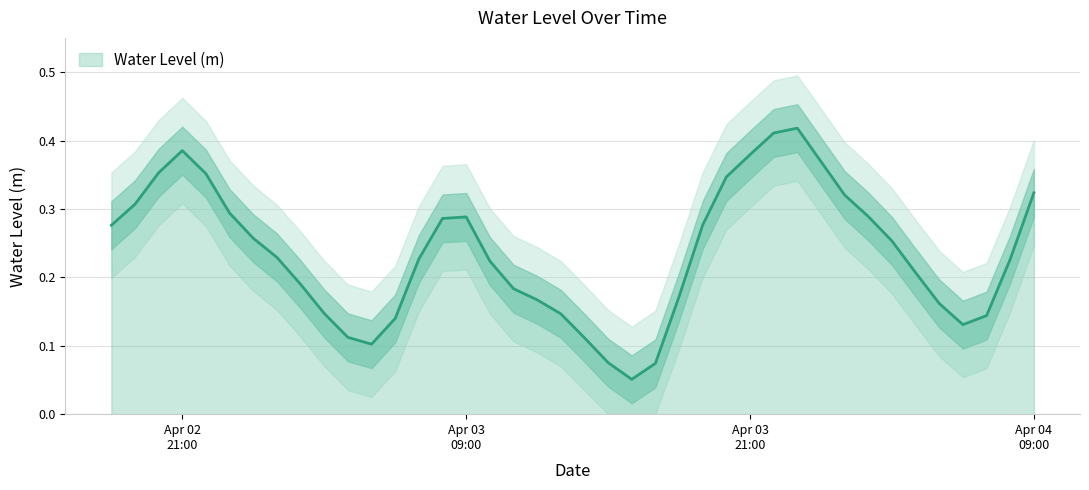

What is the label of the 24th point from the right?

2024-04-03 10:00:00